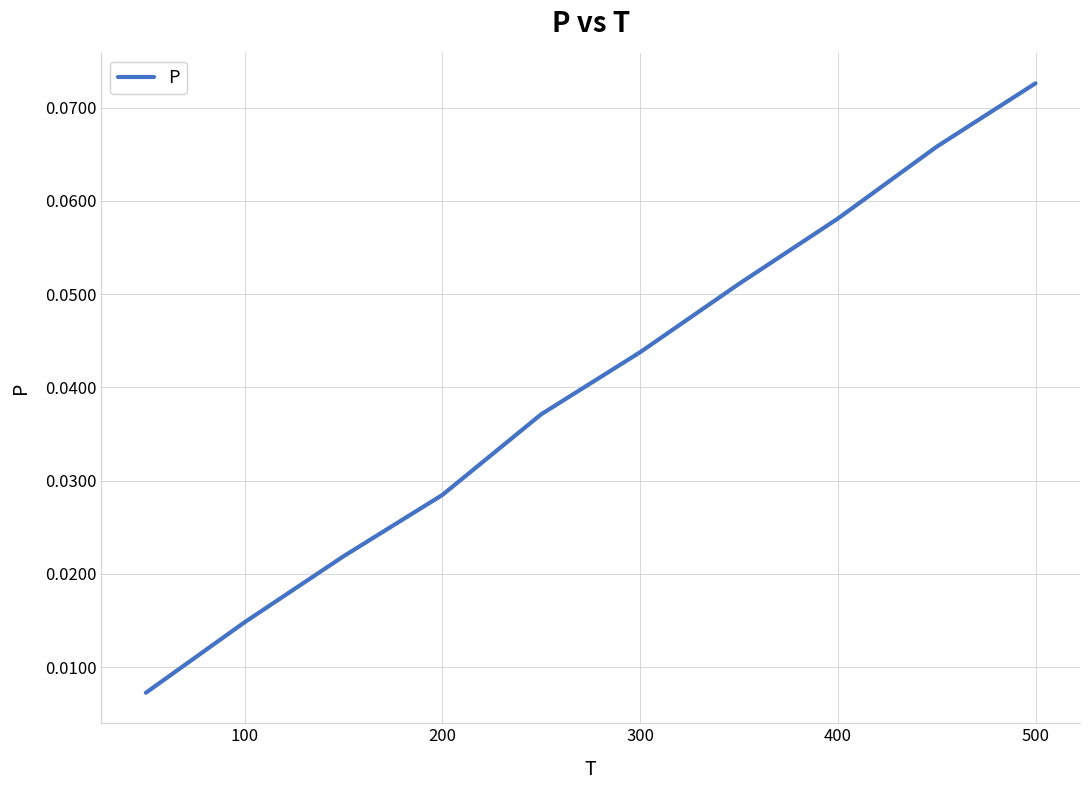

What is the value of the 7th point from the left?

0.1